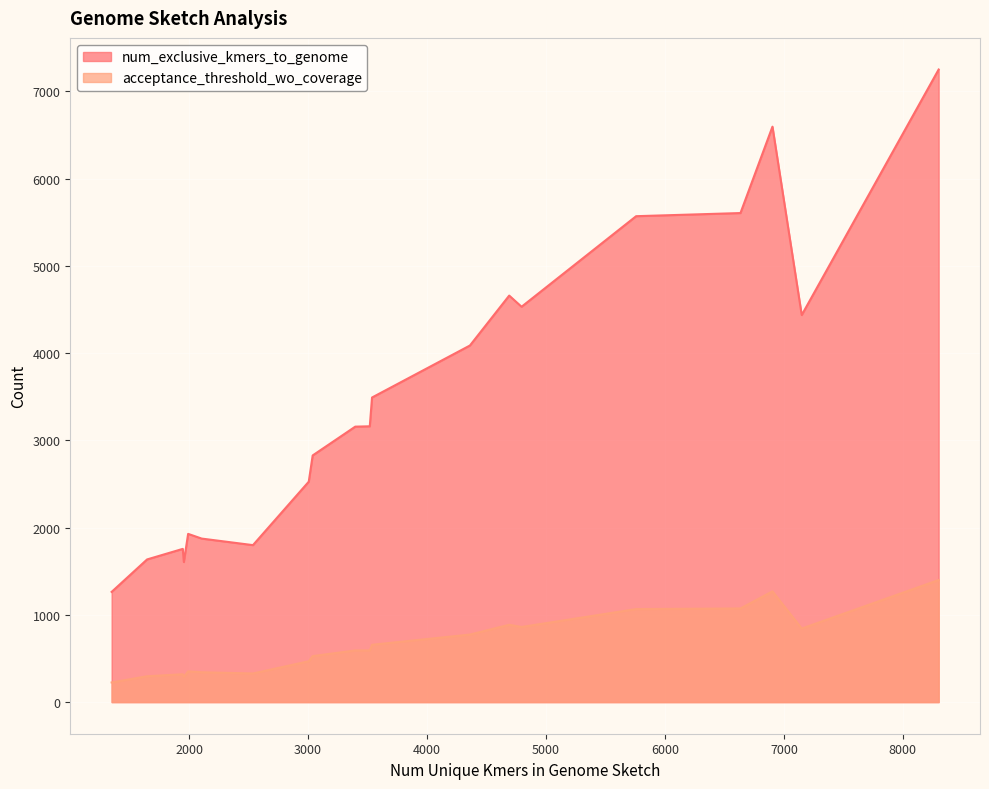

How many values in the acceptance_threshold_wo_coverage series exceed 592?

9